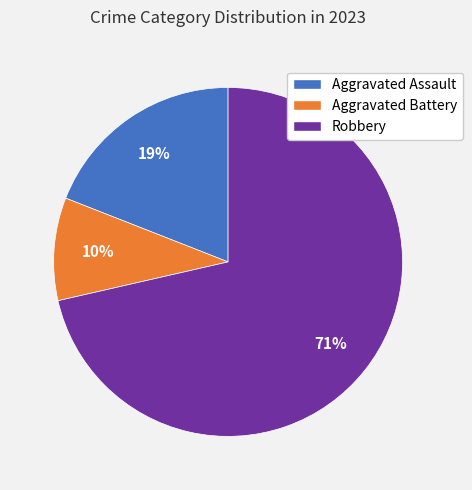

Count the number of slices in the pie.

3